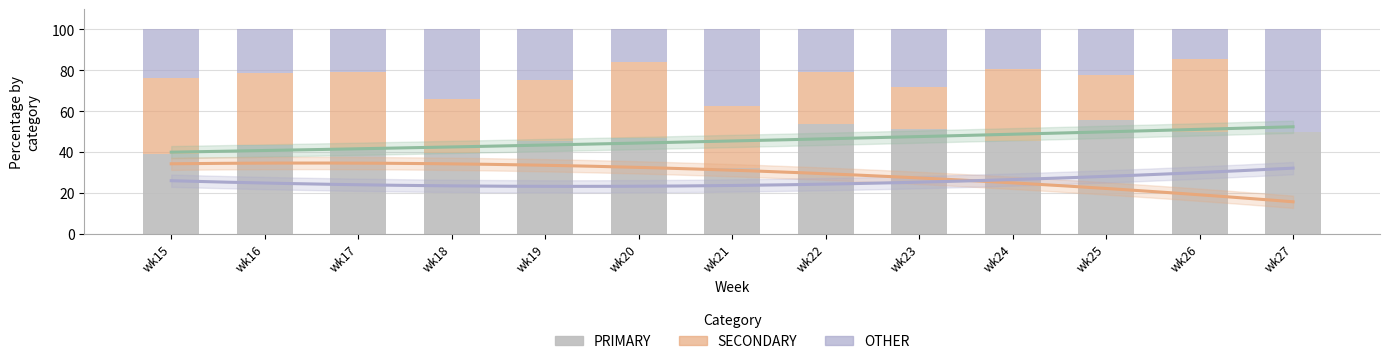

At which label does SECONDARY reach its peak?

wk20